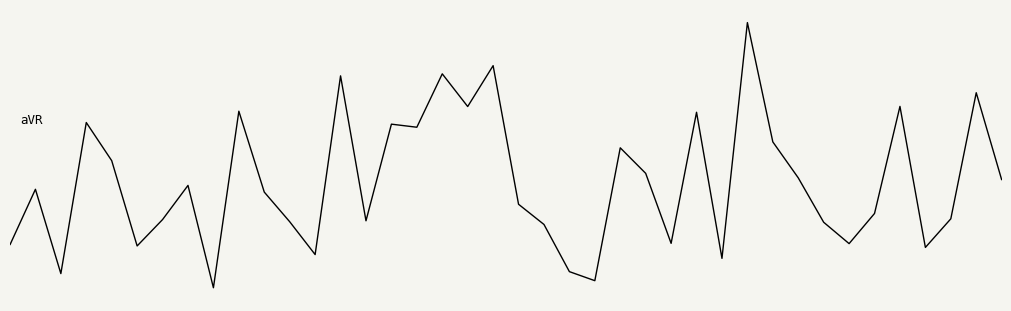

Does the chart have visible grid lines?

No